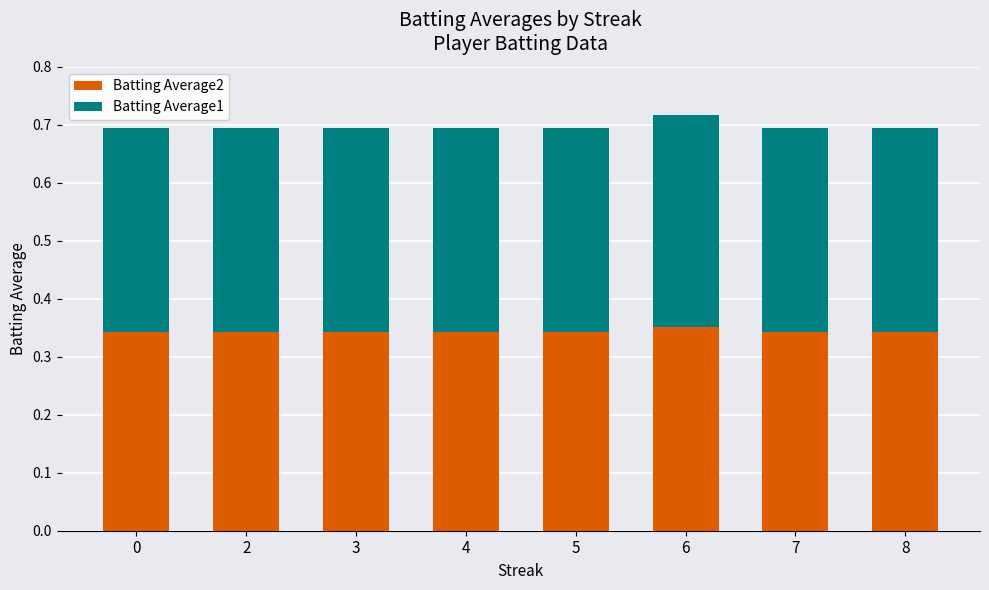

What is the total value across all series at 4?

0.7